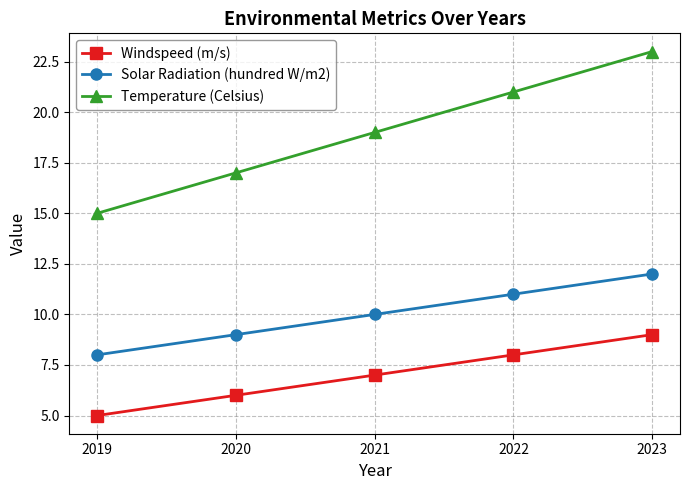

What is the sum of the Windspeed (m/s) values at 2019 and 2021?

12